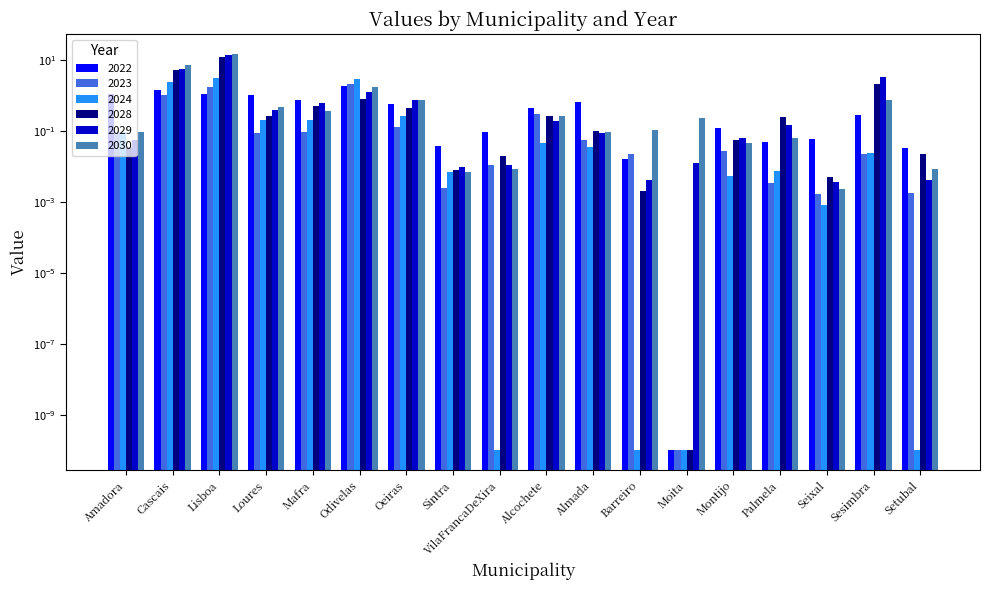

The value of 2023 at Alcochete is 0.3. True or false?

True